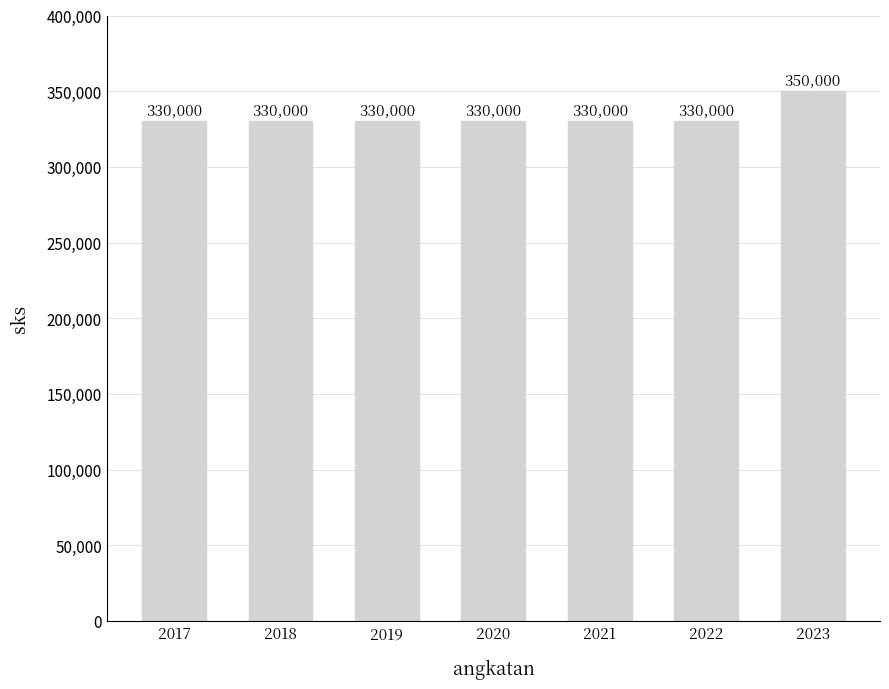

Count the number of data series in this chart.

1